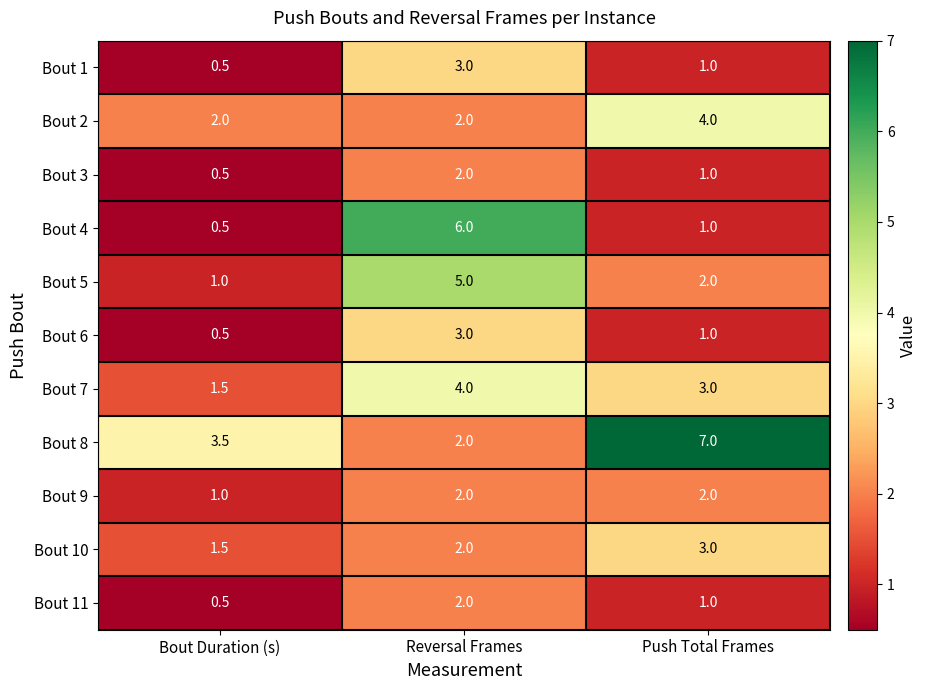

What is the total value across all series at Reversal Frames?

33.0